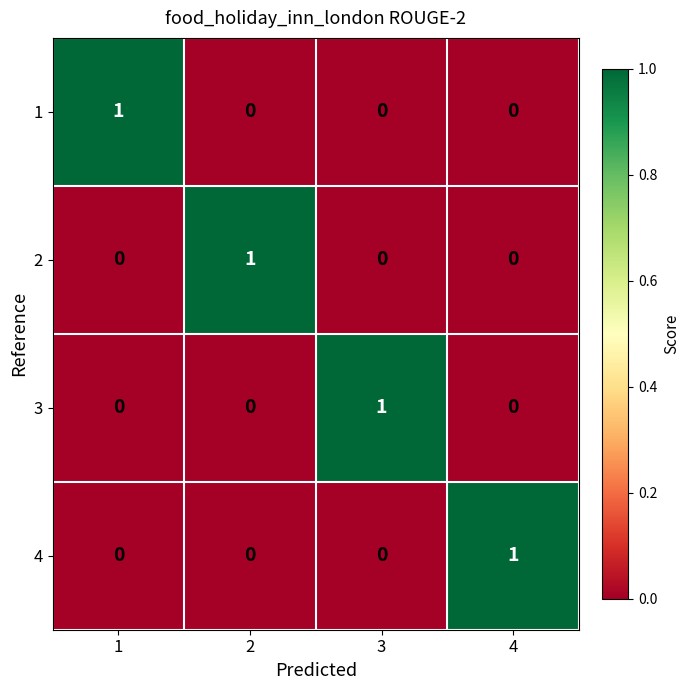

At how many categories does at least one series exceed 0?

4